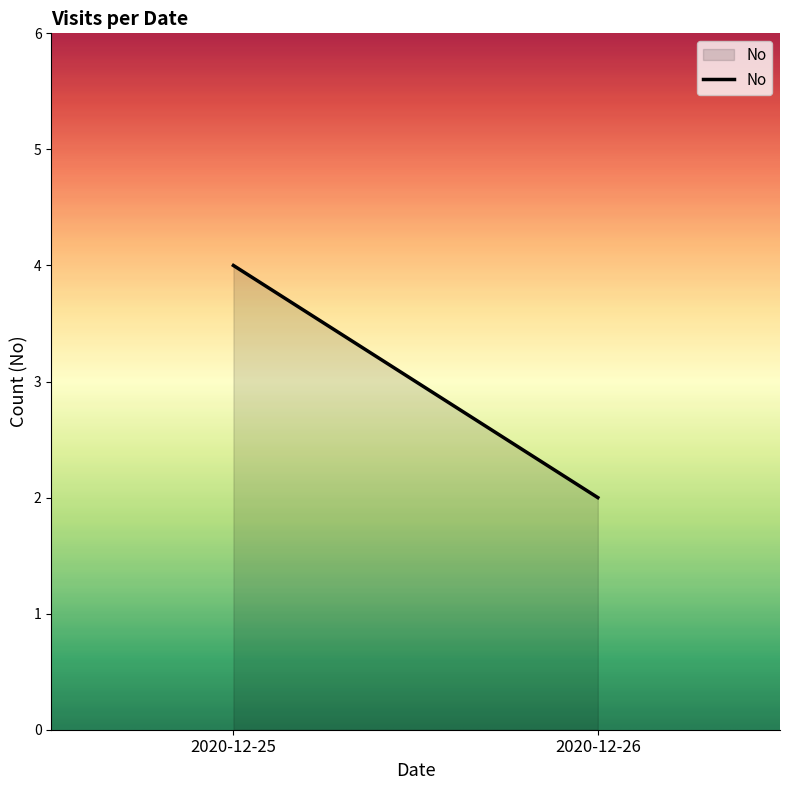

Read the value at 2020-12-26.

2